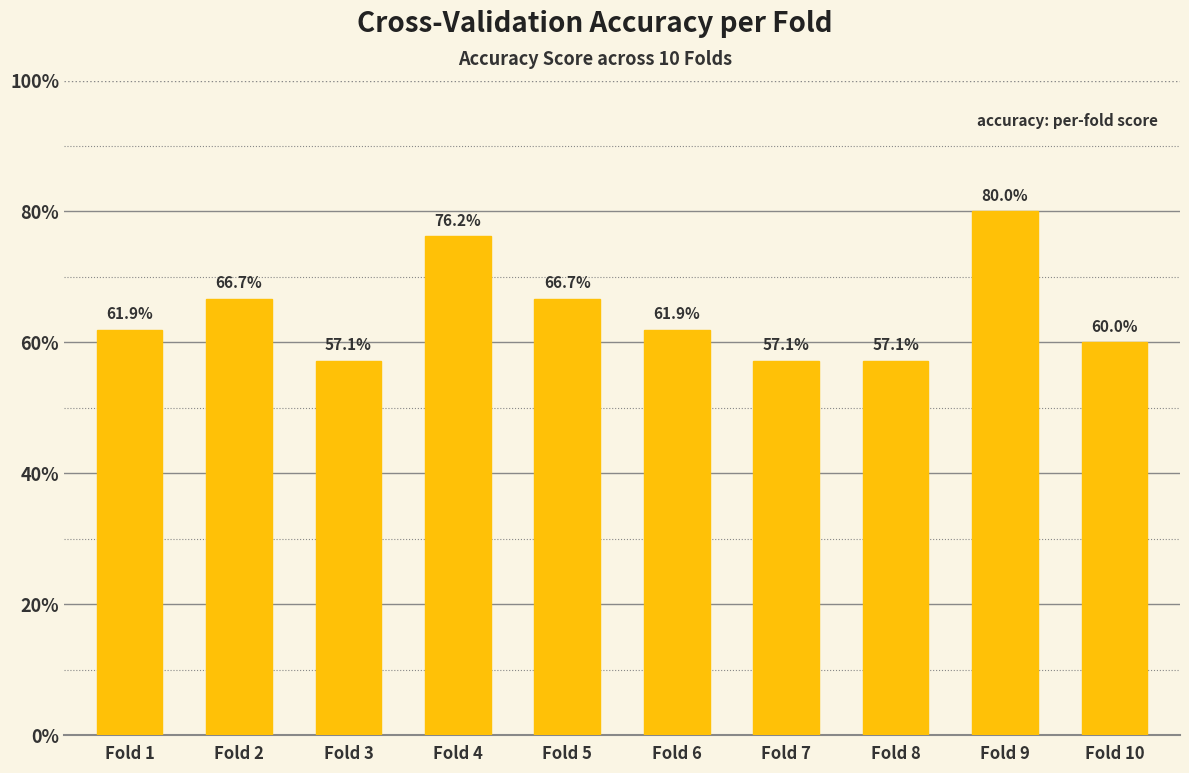

List the labels in order of value, smallest first.

Fold 3, Fold 7, Fold 8, Fold 10, Fold 1, Fold 6, Fold 2, Fold 5, Fold 4, Fold 9